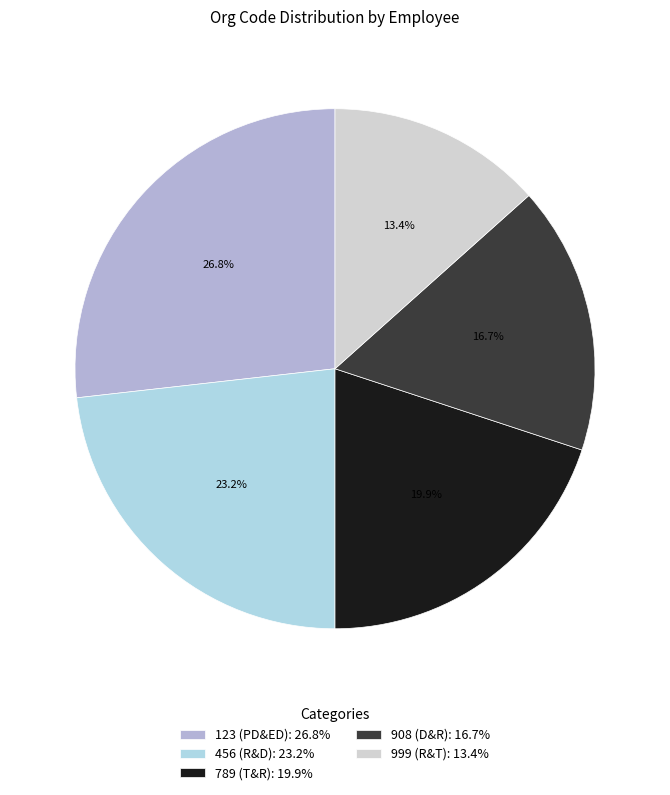

What percentage is the 908 (D&R) slice, to the nearest percent?

17%